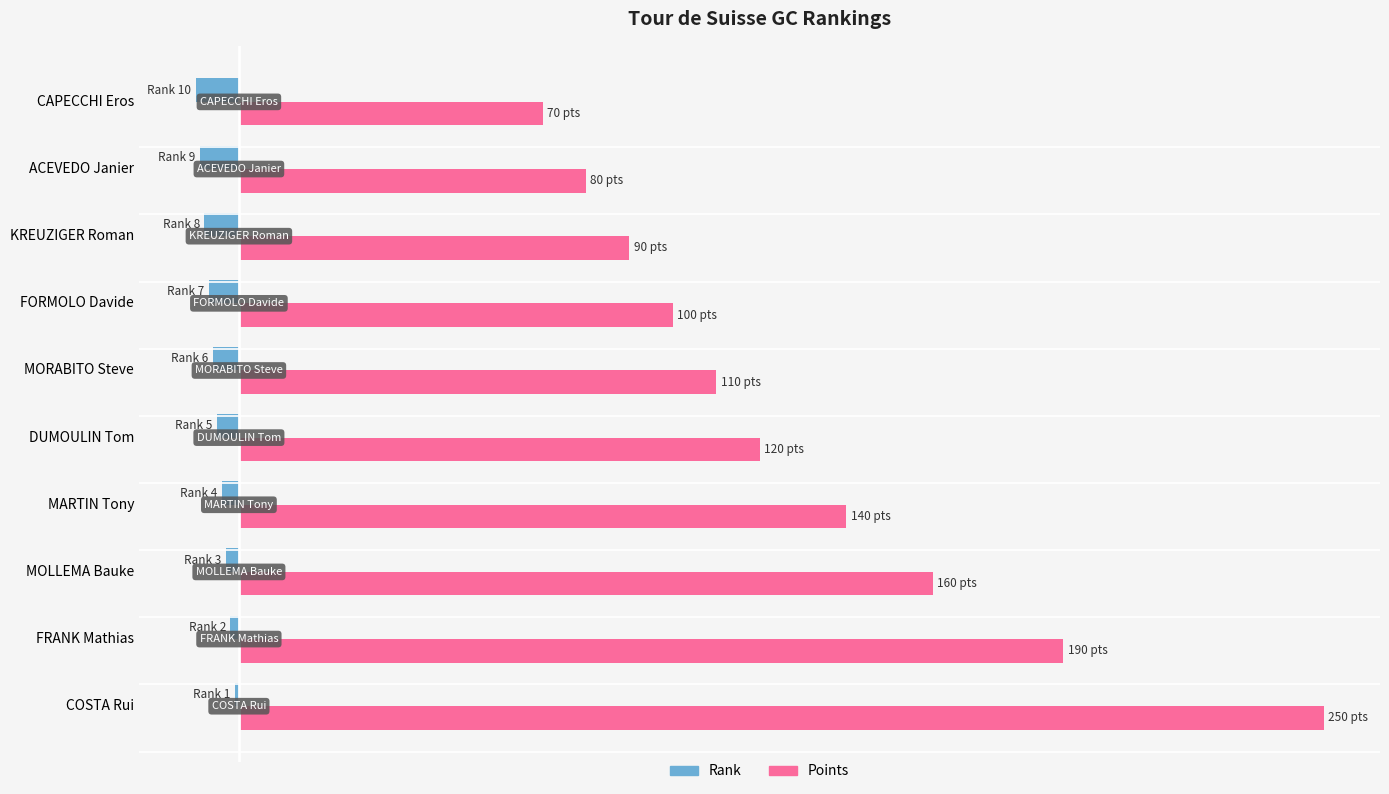

What are all the series names shown in the legend?

Rank, Points